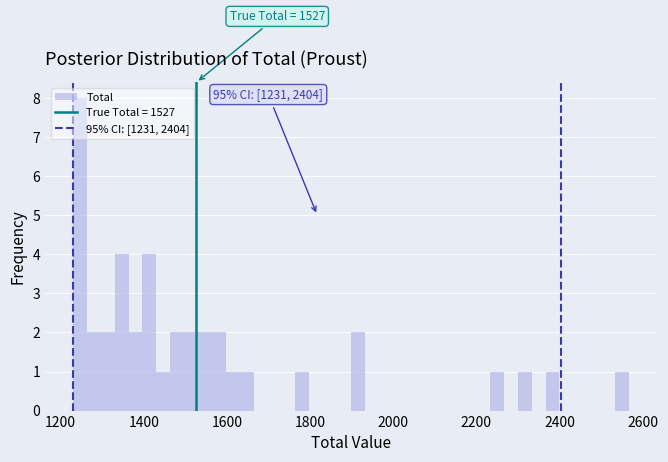

Around what value on the x-axis is the tallest bar? Give the approximate position of its centre, as read against the axis.

1240